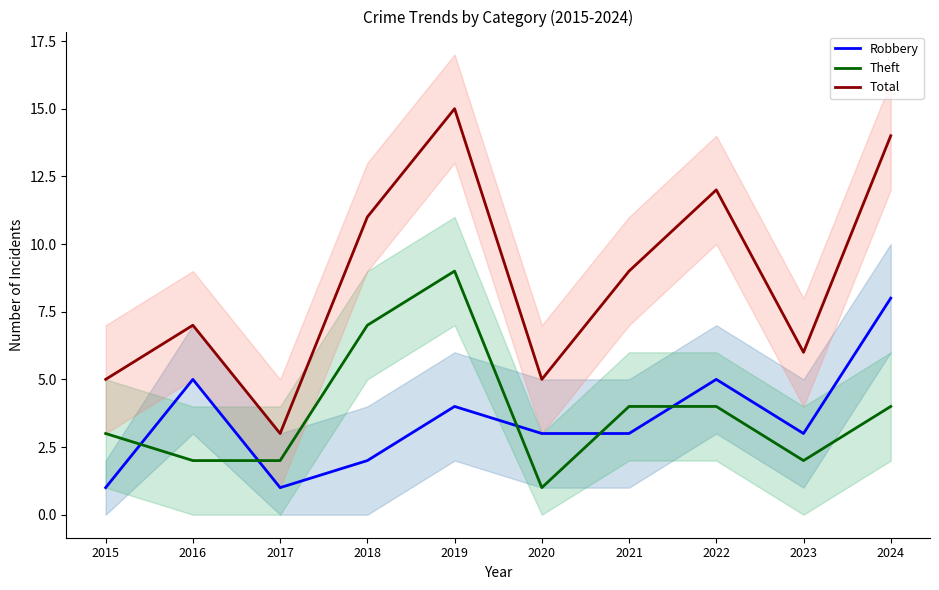

True or false: Theft and Total cross at least once.

False